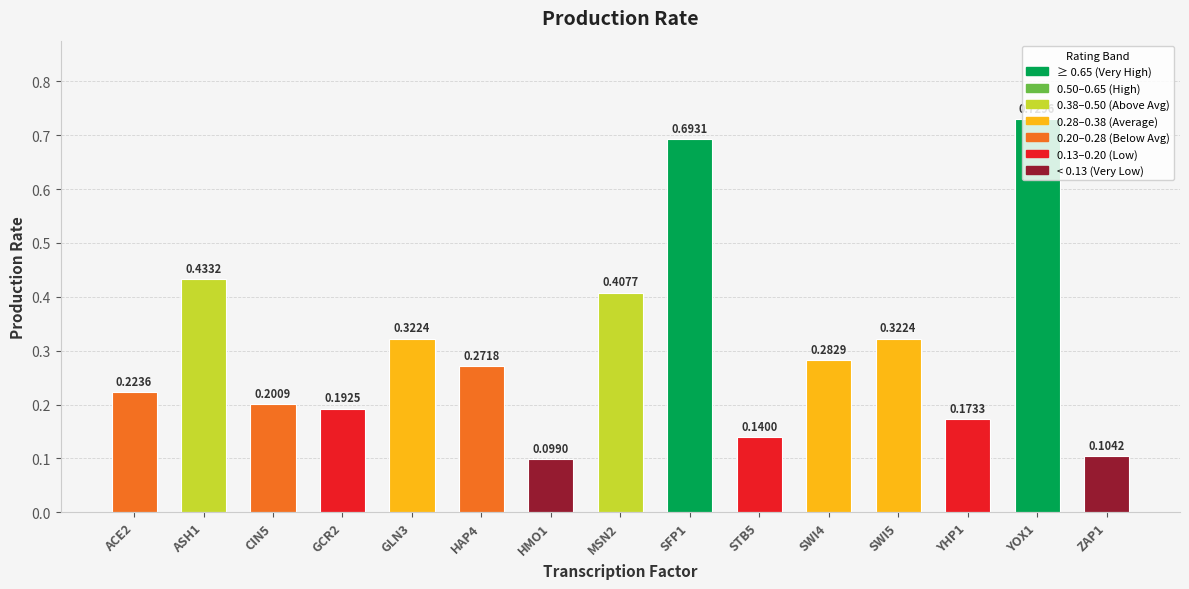

At which label is the value closest to 0?

HMO1